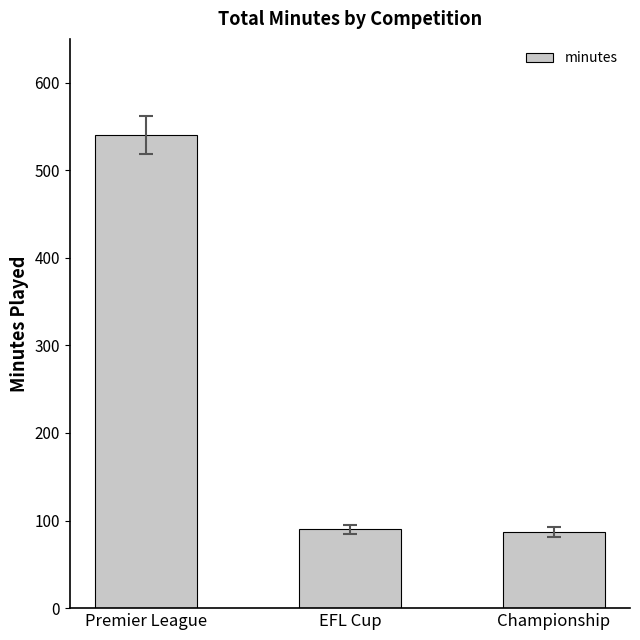

Reading left to right, list all the values displayed in this chart.

Premier League=540	EFL Cup=90	Championship=87